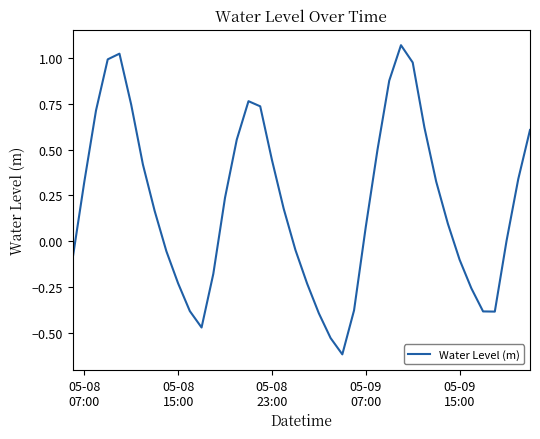

What is the minimum value shown in the chart?

-0.6